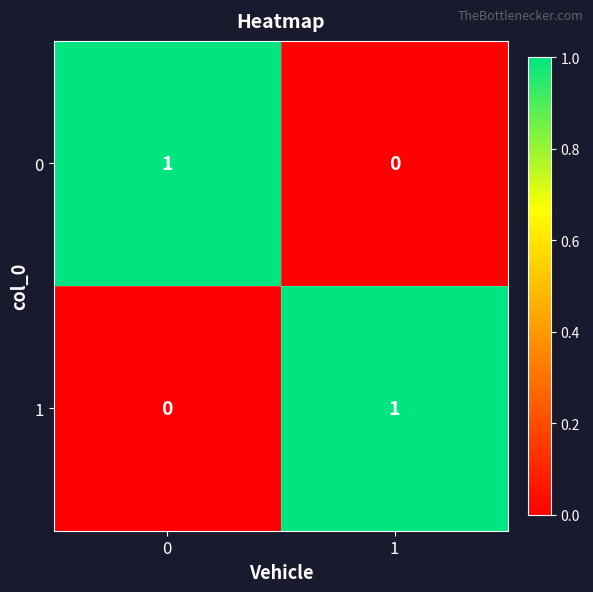

Is it true that 1 equals 1 at 1?

True